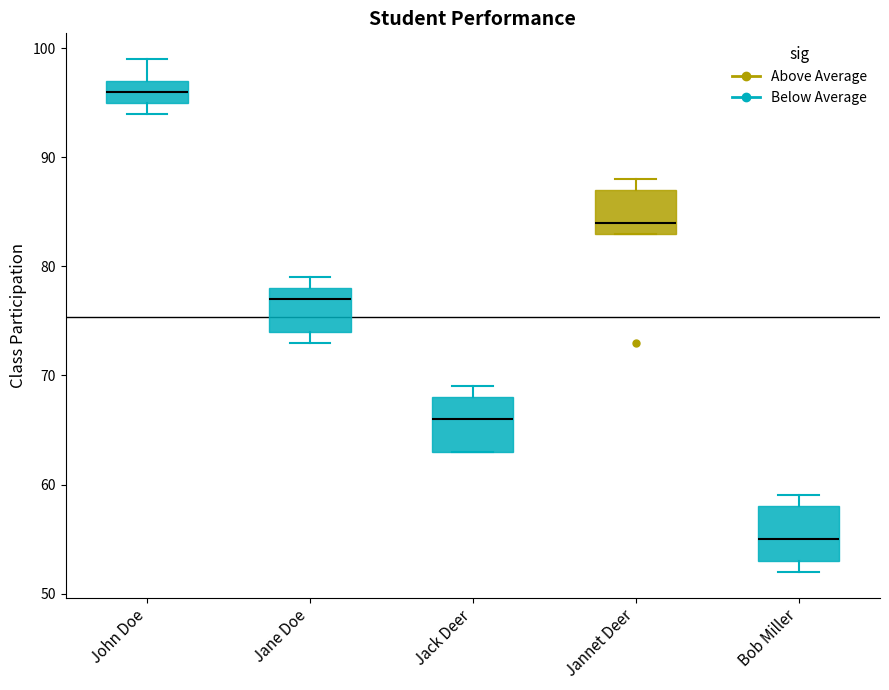

Reading left to right, transcribe this box plot: for each box, give where its median line is, the range the box spans, and where its two whiskers end, as read against the y-axis. The values are not printed on the chart, so give them approximately, as read against the axis.

John Doe: median 96, box 95 to 97, whiskers 94 to 99
Jane Doe: median 77, box 74 to 78, whiskers 73 to 79
Jack Deer: median 66, box 63 to 68, whiskers 63 to 69
Jannet Deer: median 84, box 83 to 87, whiskers 83 to 88
Bob Miller: median 55, box 53 to 58, whiskers 52 to 59